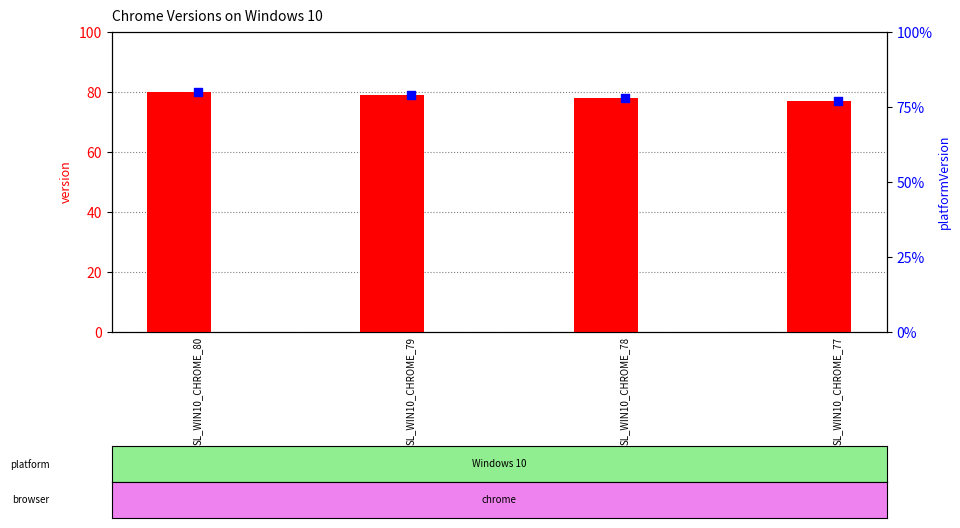

What is the total value across all series at SL_WIN10_CHROME_79?

158